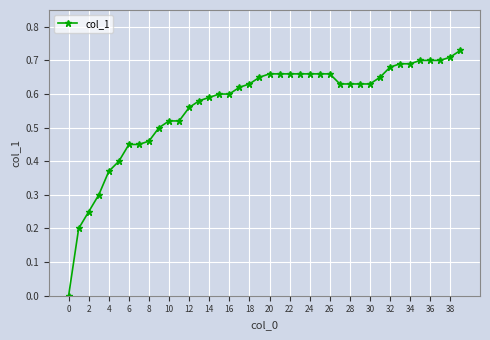

What is the sum of all values?

22.6